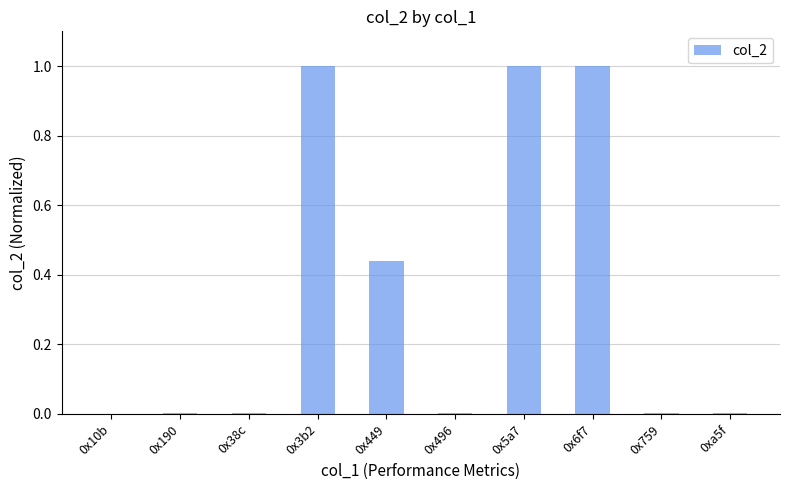

What is the sum of all values?

3.4